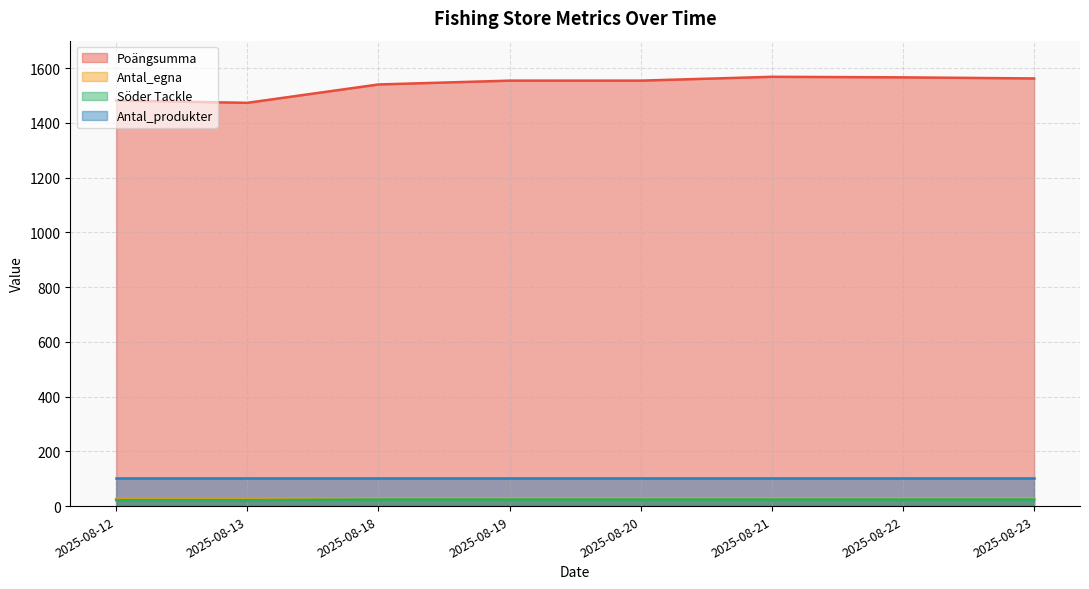

What value does the Poängsumma series have at 2025-08-18, to the nearest 5?

1540